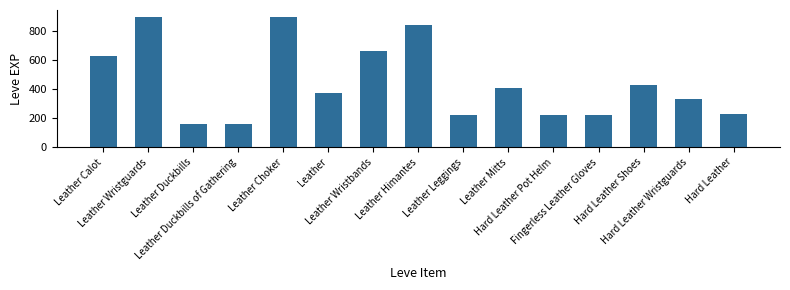

How many series are shown in this chart?

1